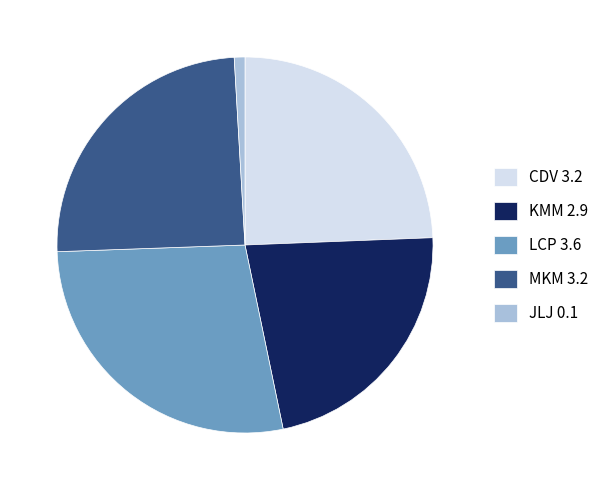

True or false: MKM accounts for 35% of the total.

False